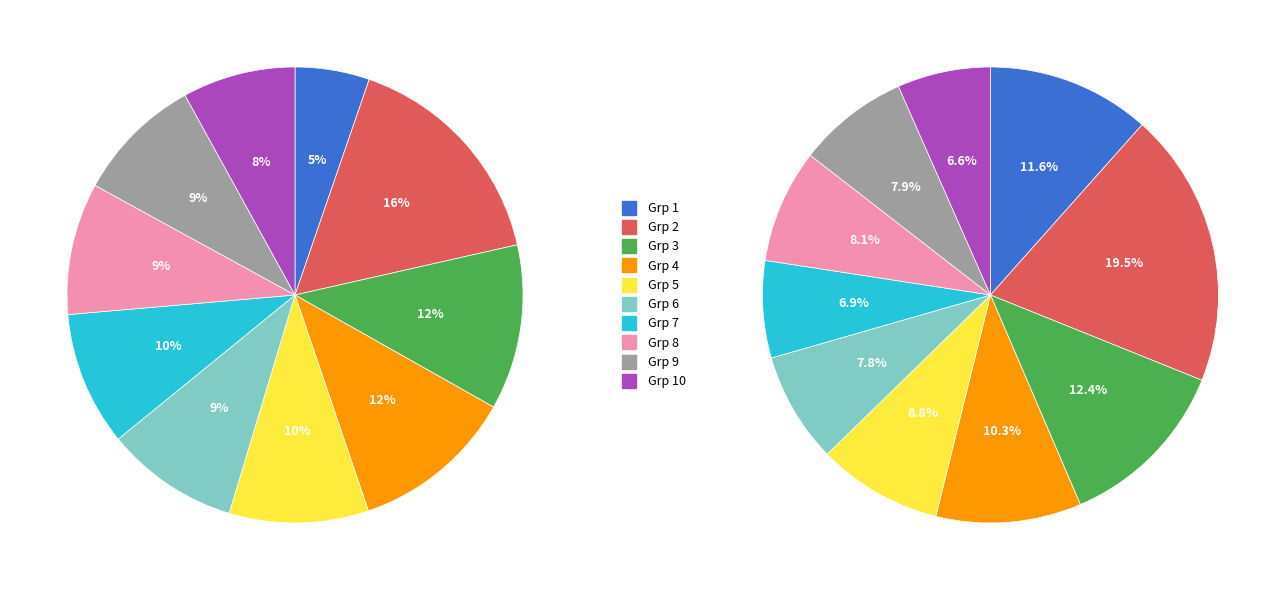

How many slices are in this pie chart?

10